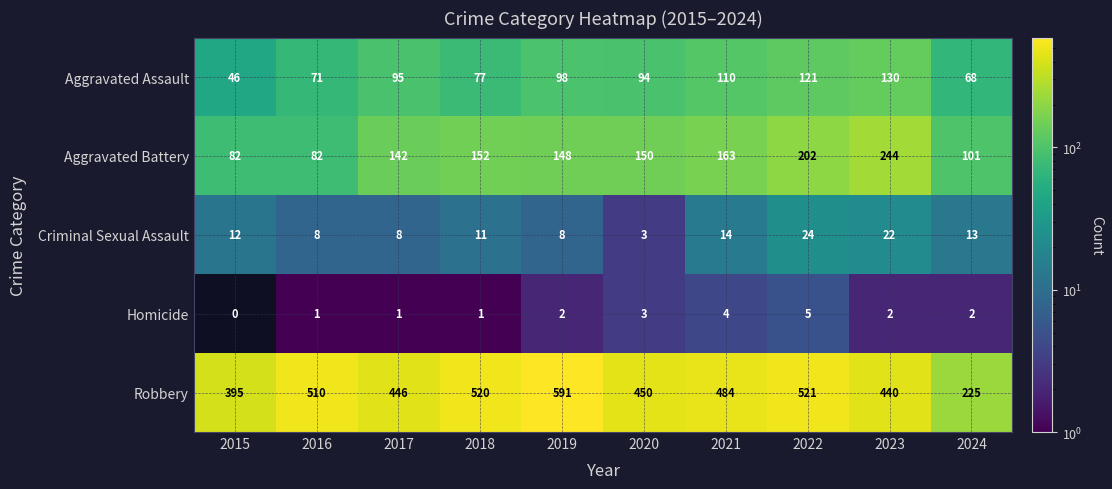

What is the average value of the Aggravated Battery series?

147